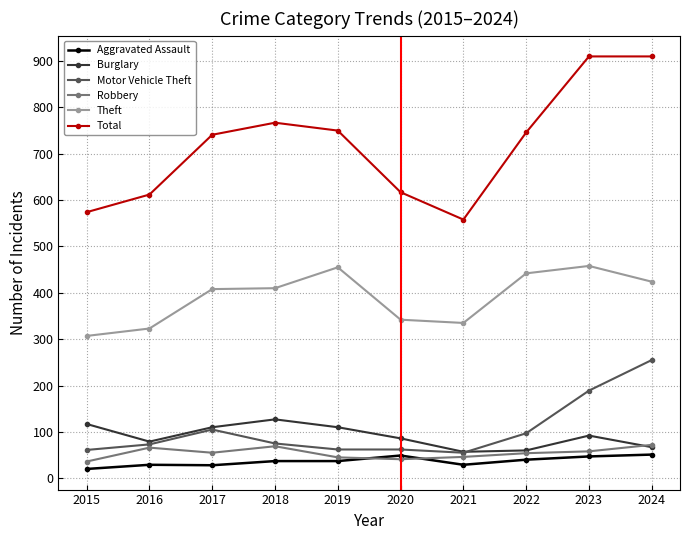

What is the total value across all series at 2020?

1197